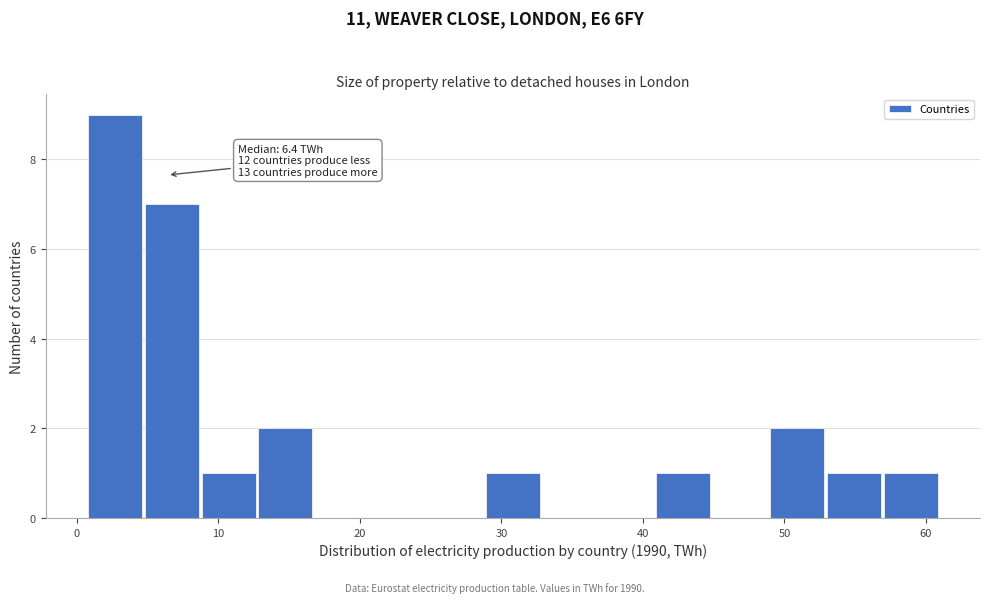

Which range on the x-axis has the tallest bar?

1 to 5